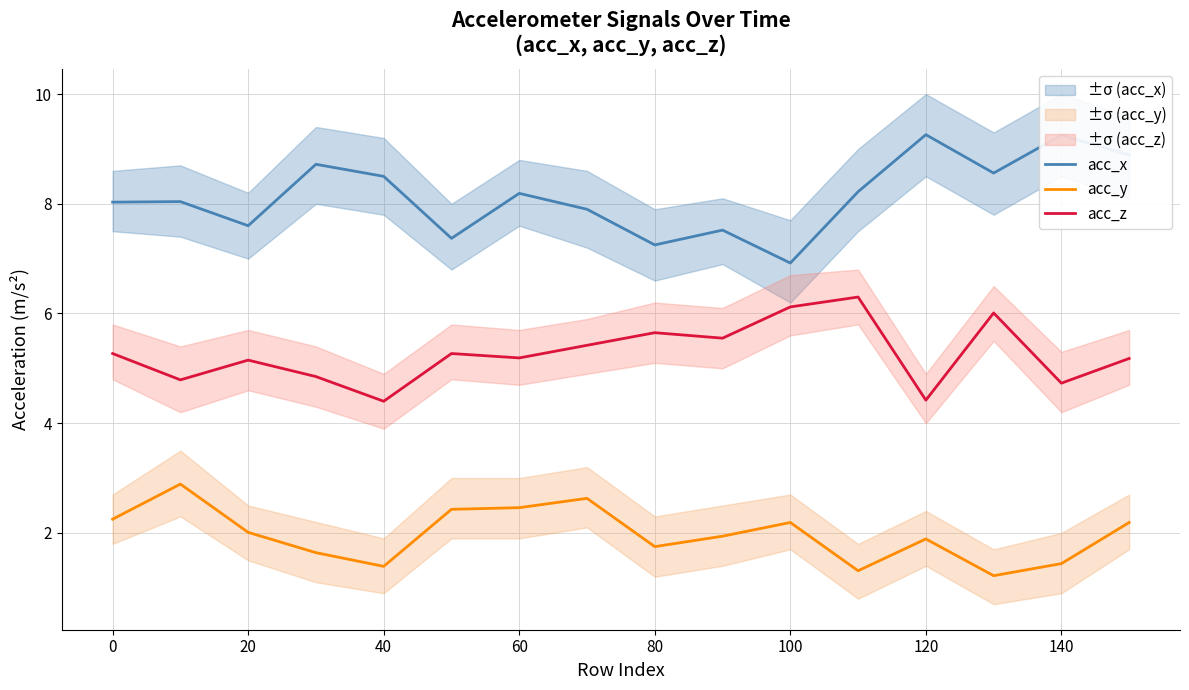

True or false: acc_x and acc_y cross at least once.

False